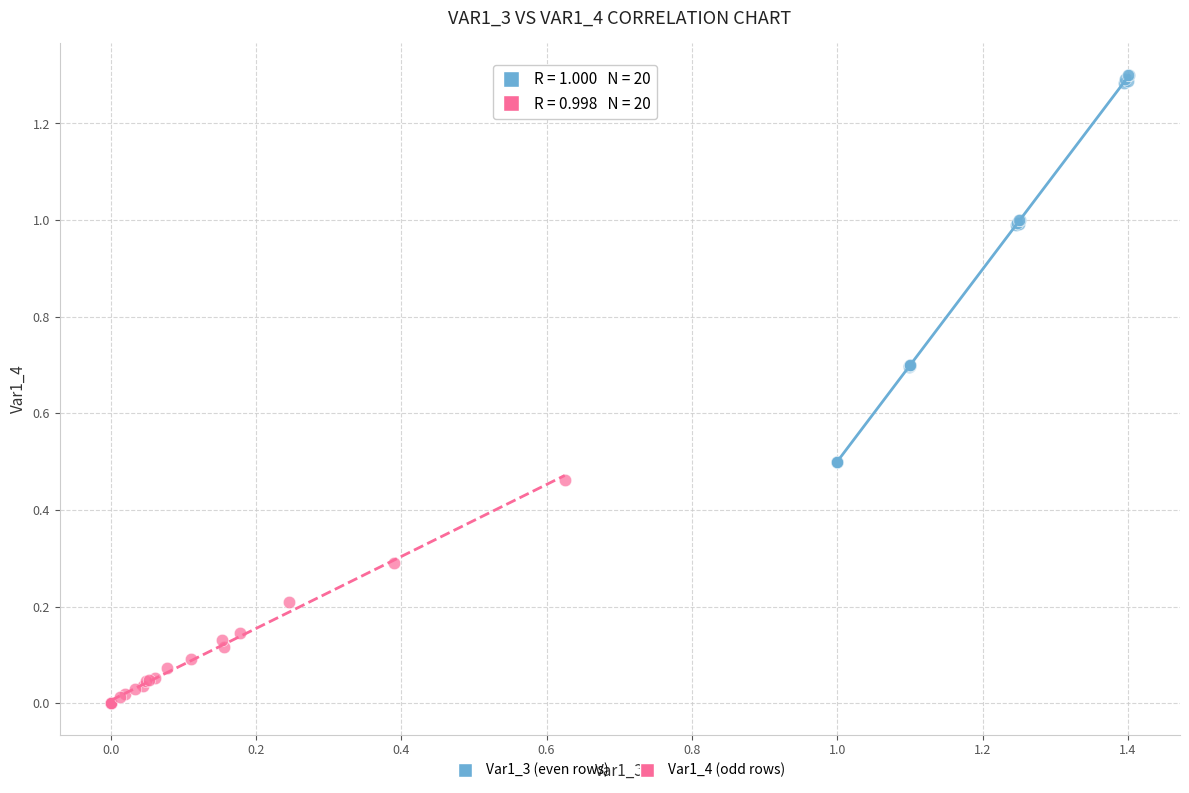

Which series reaches the maximum Y coordinate?

Var1_3 (even rows)